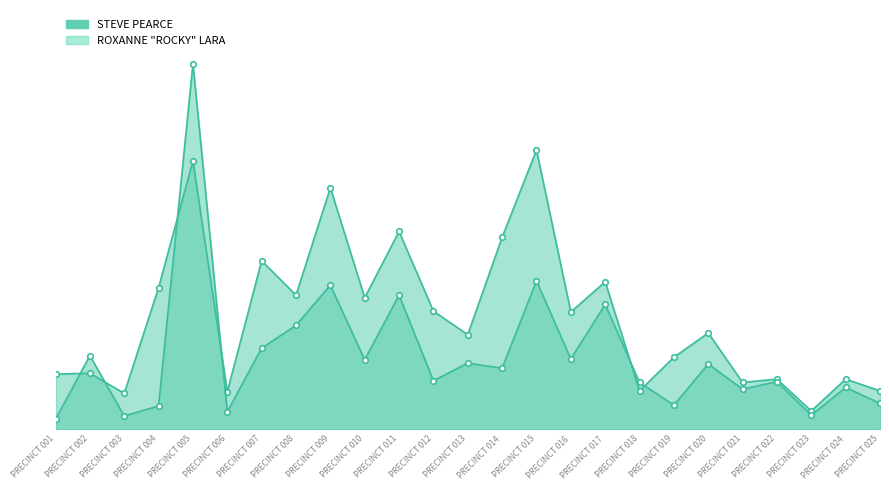

Where do ROXANNE ROCKY LARA and STEVE PEARCE first cross each other?

PRECINCT 001 and PRECINCT 002